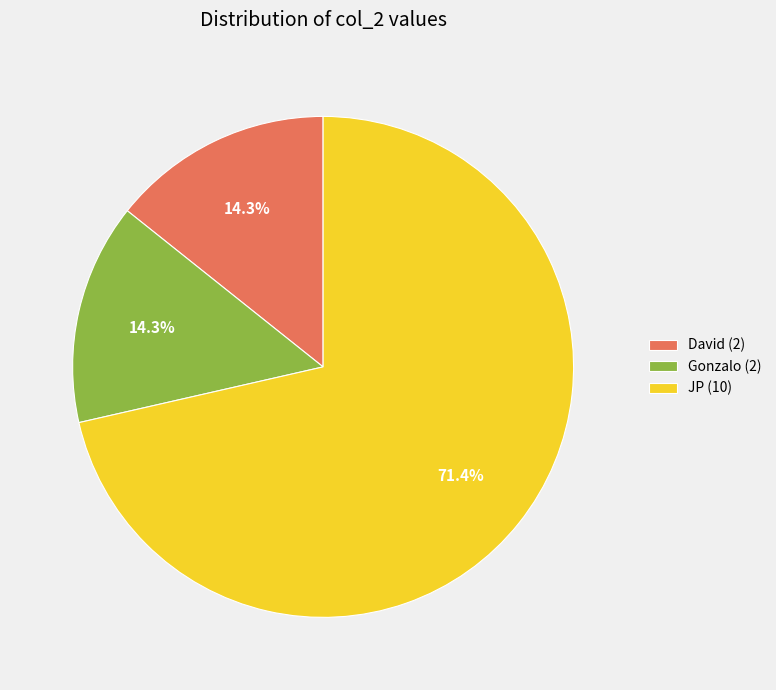

What is the majority slice?

JP